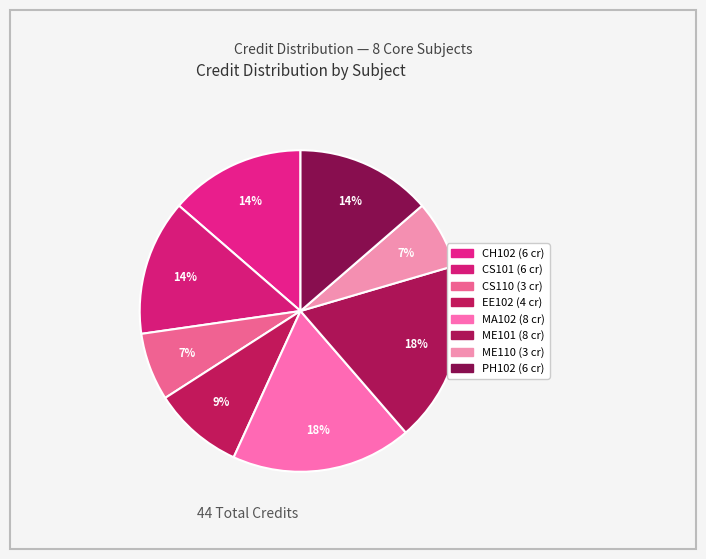

Count the number of slices in the pie.

8